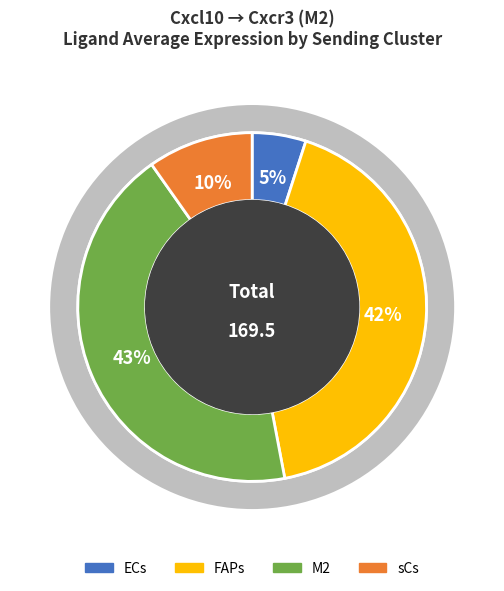

Which category has the smallest portion of the pie?

ECs